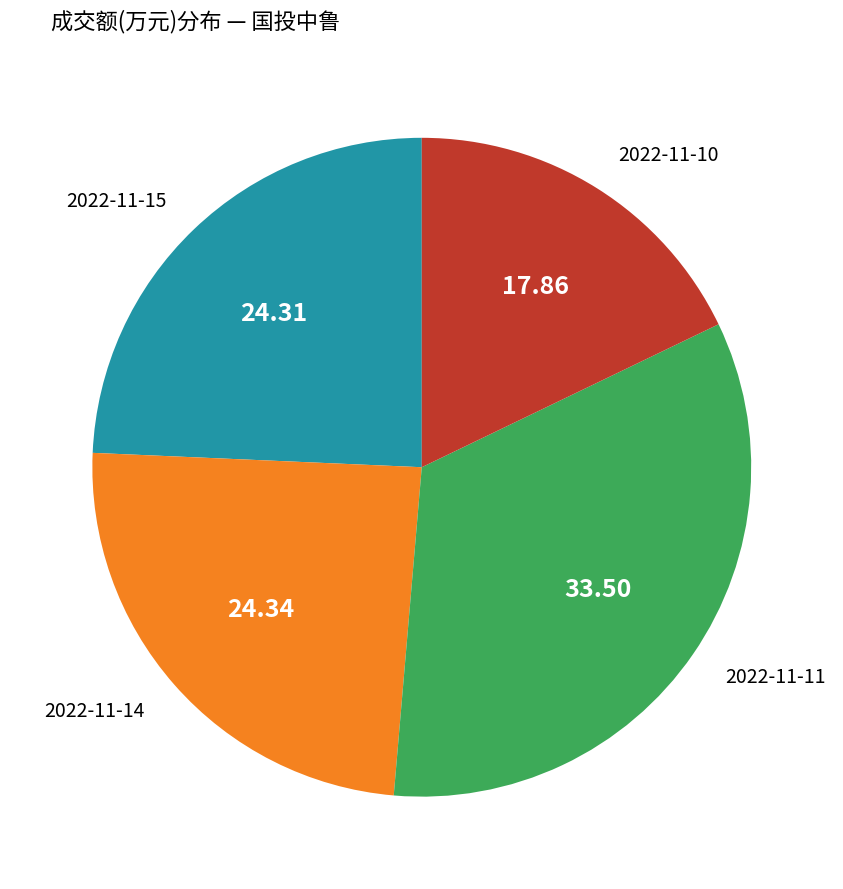

How many segments does this pie chart have?

4